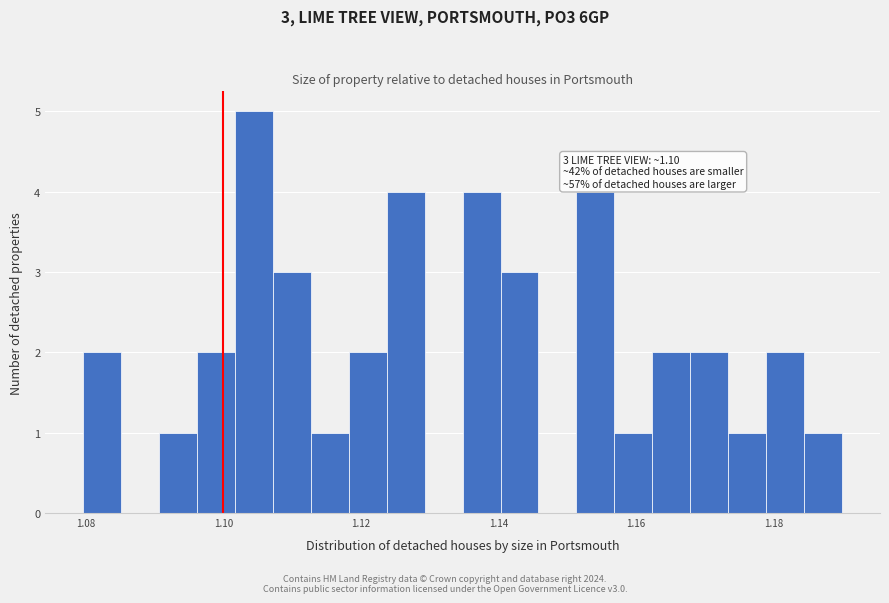

Read against the x-axis, roughly where is the centre of the tallest bar?

1.104